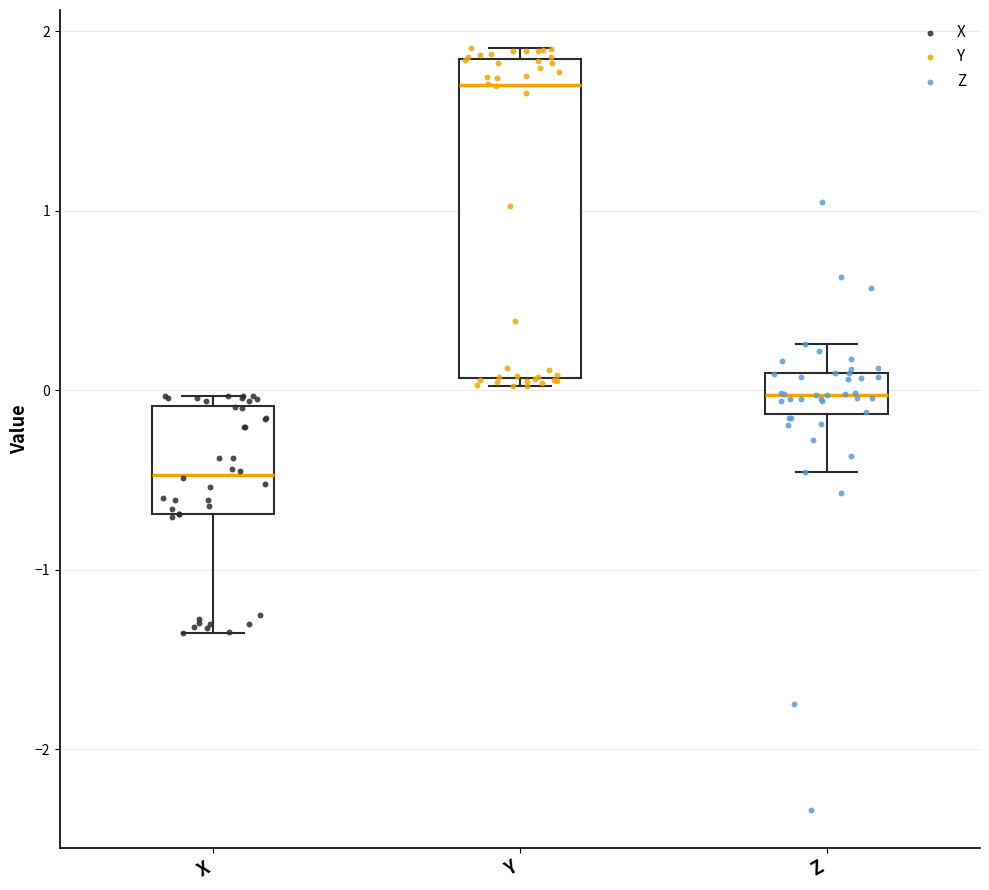

Where does the lower whisker of the box for X end on the y-axis? The values are not printed on the chart, so give them approximately, as read against the axis.

-1.3